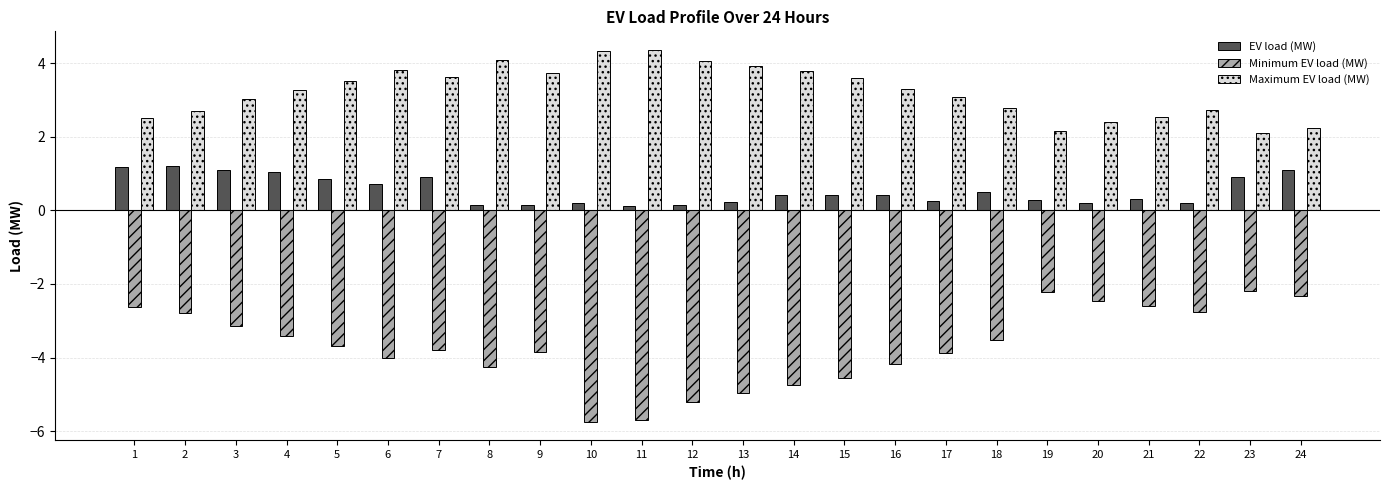

True or false: EV load (MW) has a value of 1.2 at 1.

True